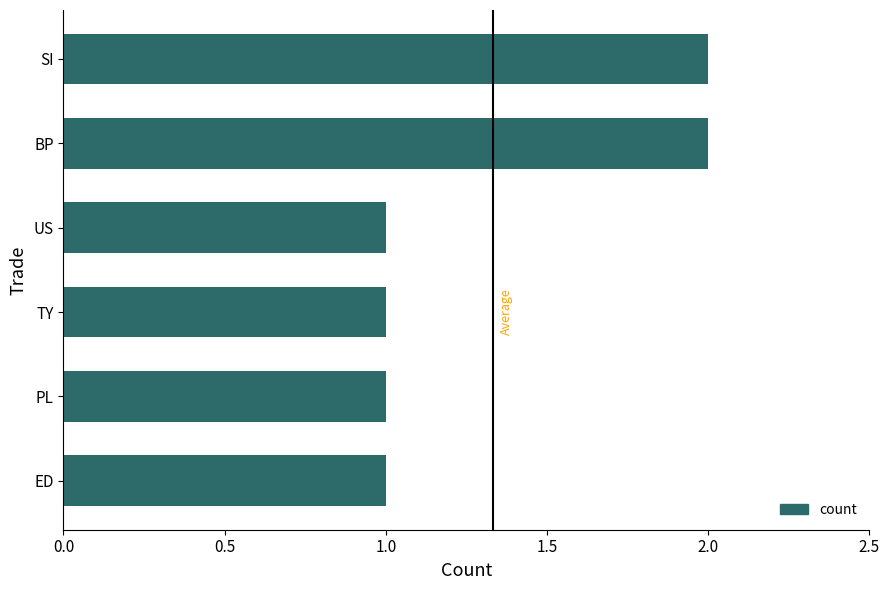

How many bars are there in total?

6